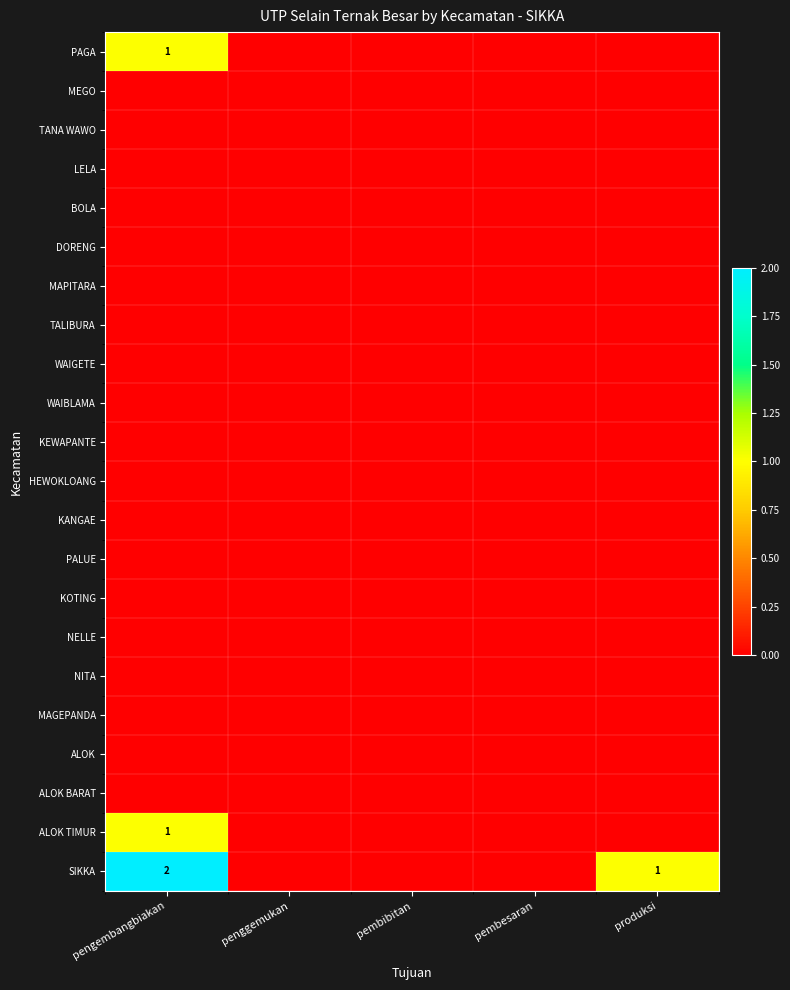

How many values in PAGA are above zero?

1